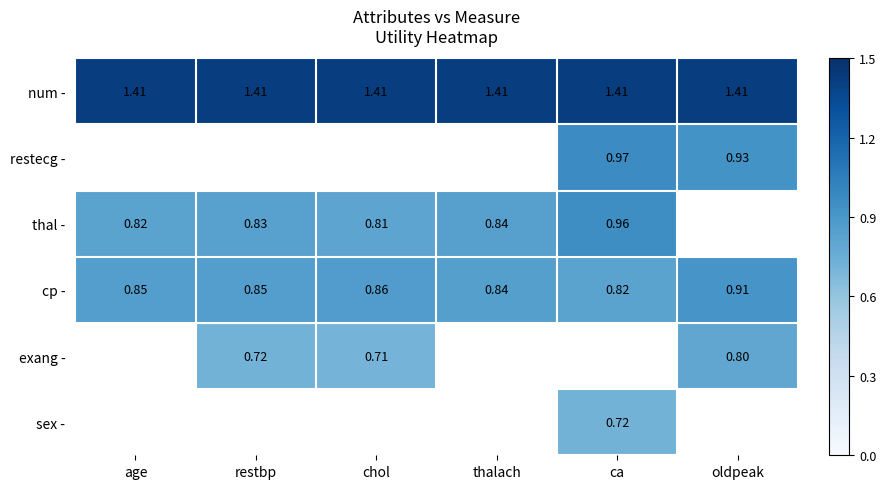

Which series has the largest total across all categories?

num -